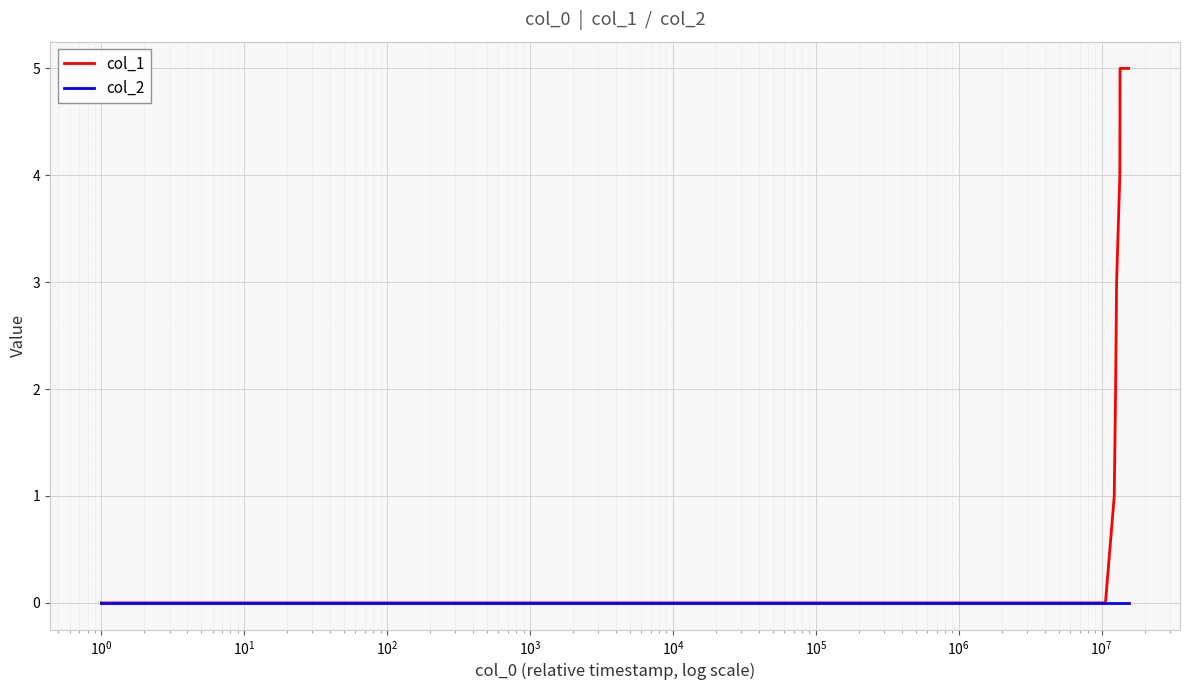

What is the greatest value displayed?

5